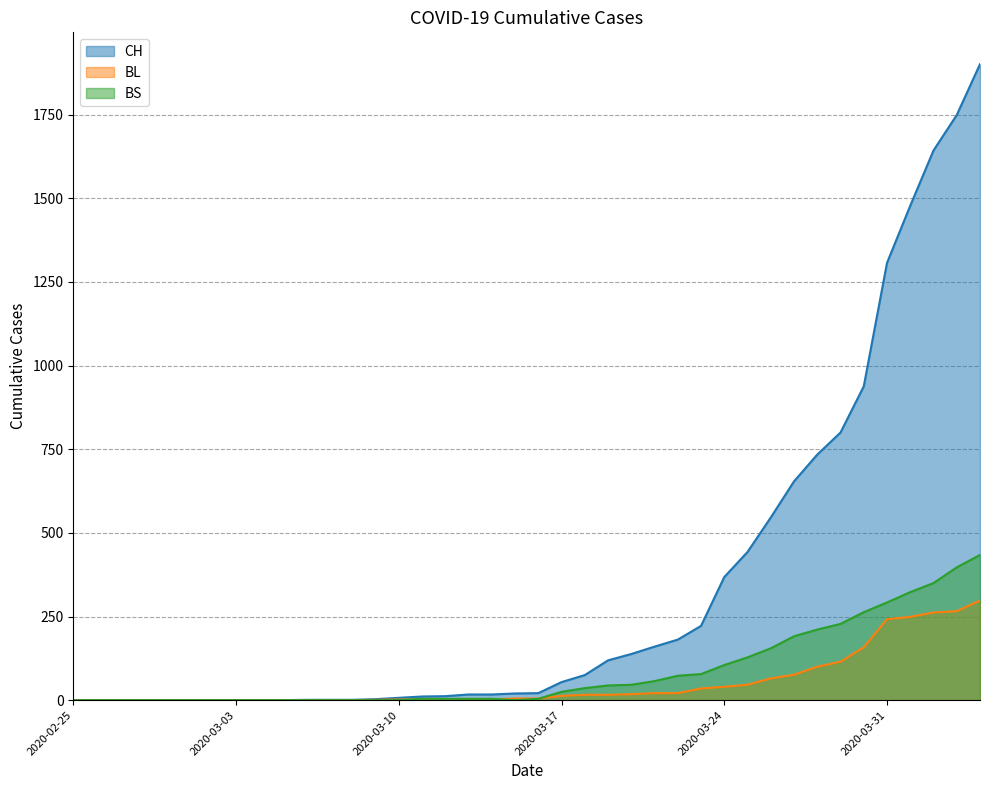

Is it true that BS equals 434 at 2020-04-04?

True